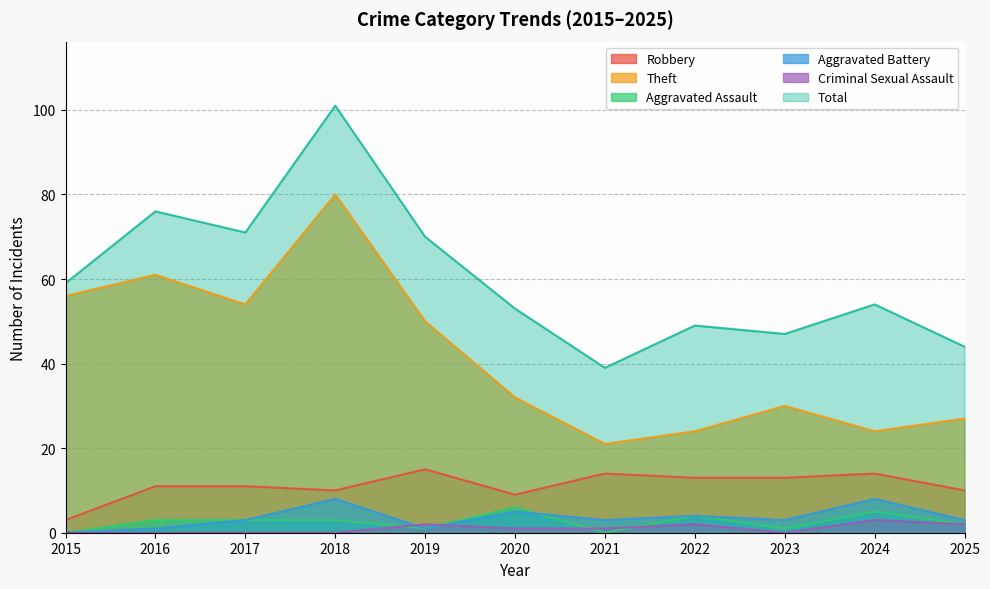

Between 2022 and 2025, which series saw the biggest shift?

Total